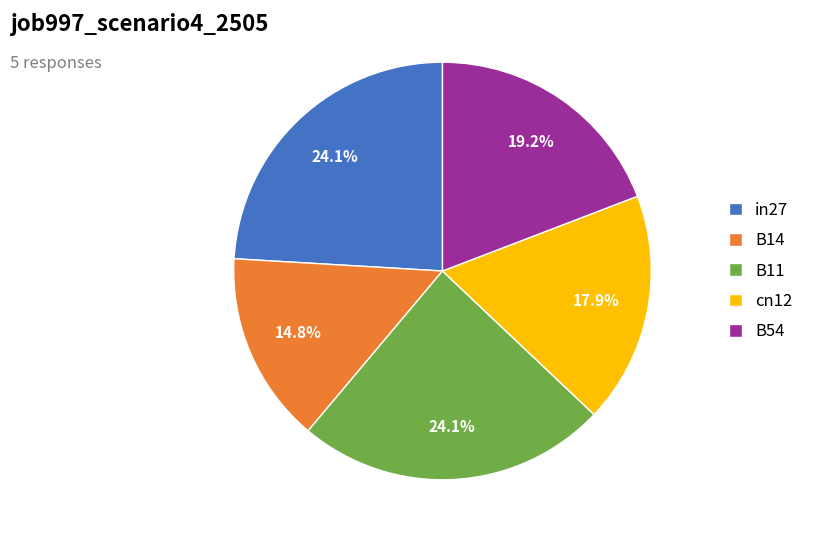

Which slice is the smallest?

B14